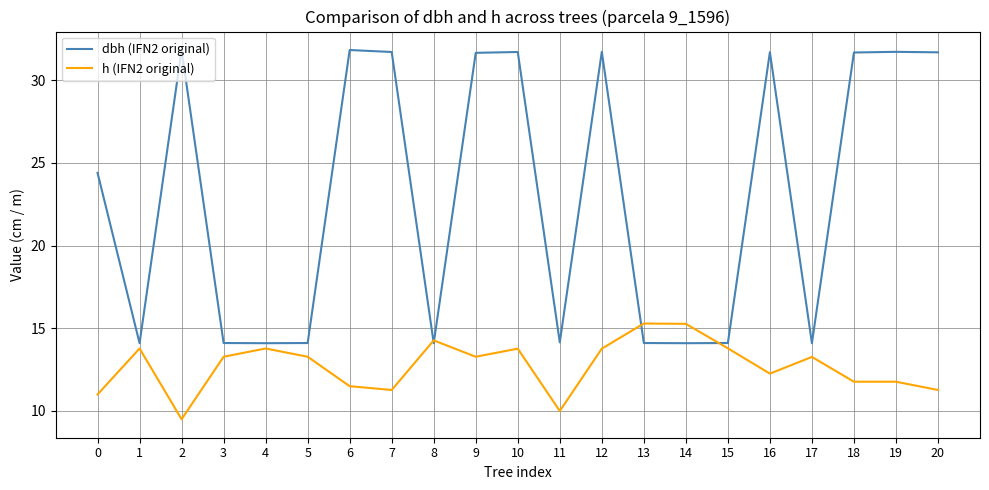

What is the difference between the highest and lowest values at 18?

19.9